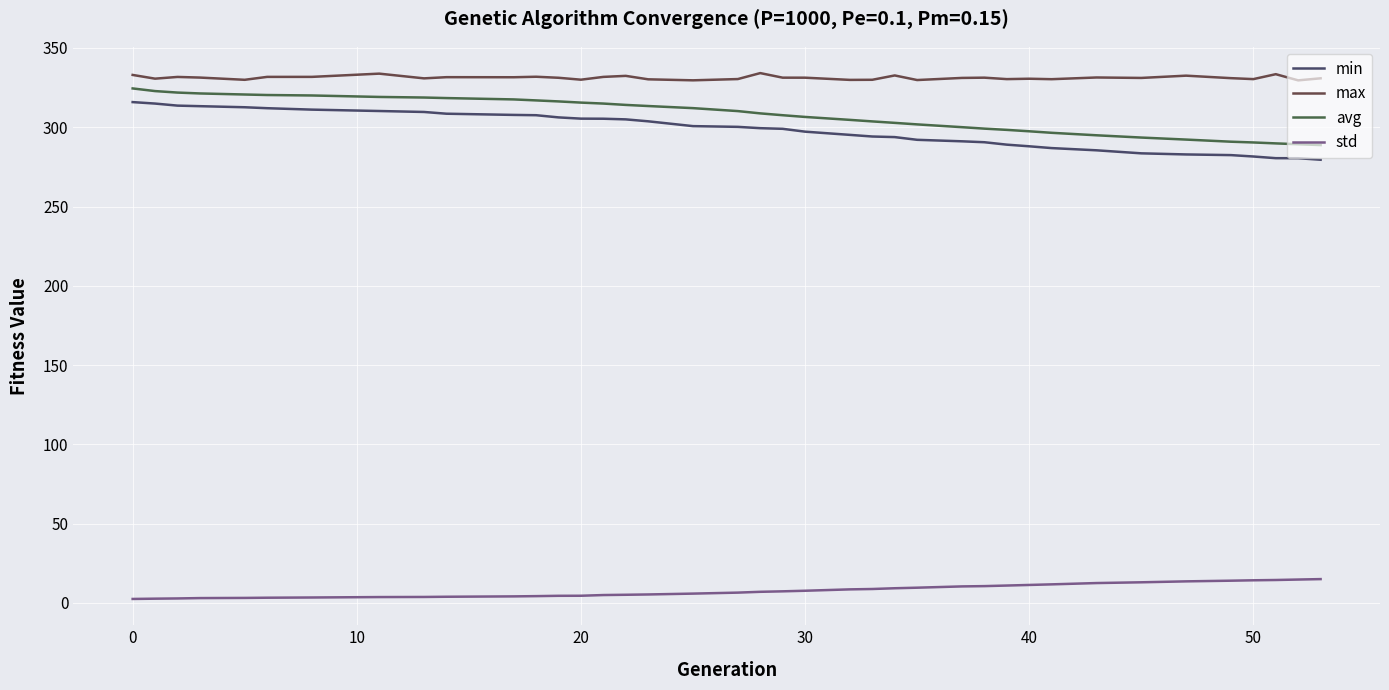

True or false: max and avg intersect in this chart.

False